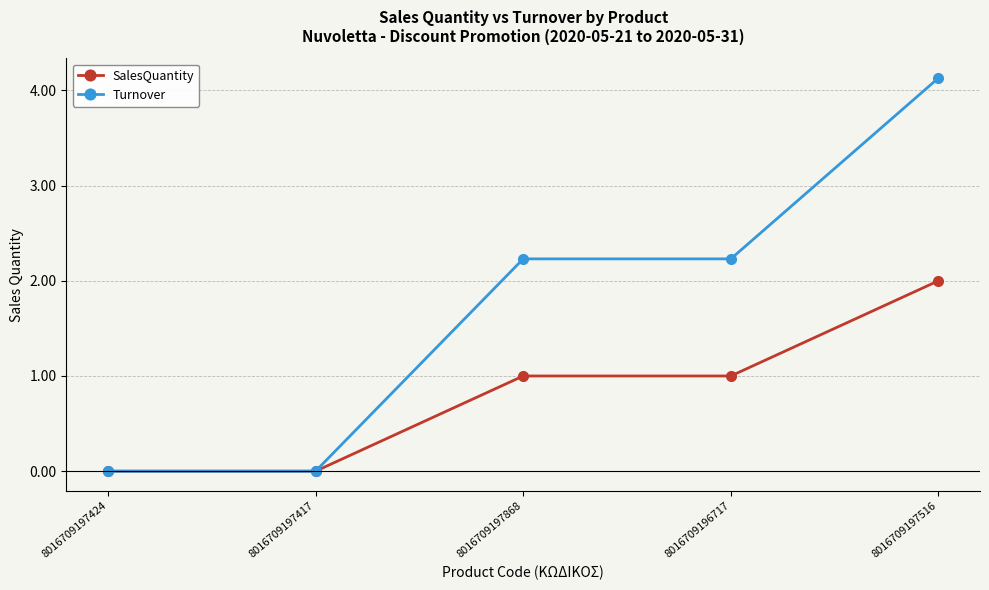

What position from the left is 8016709196717?

4